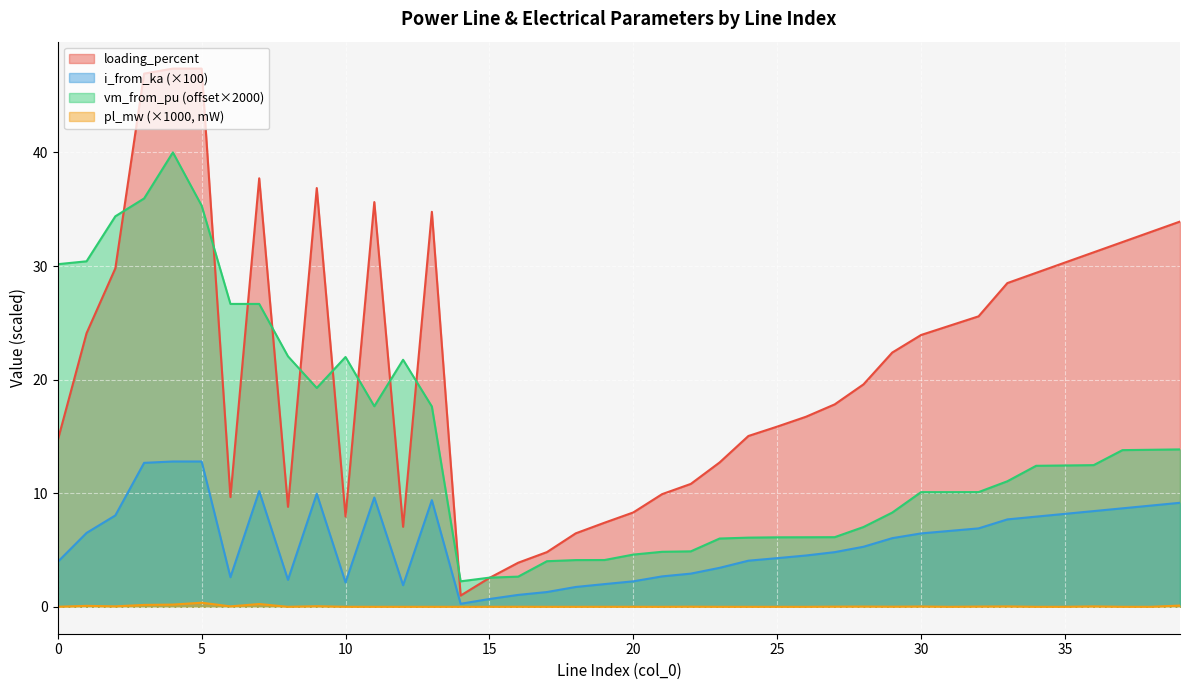

Reading left to right, transcribe all the data shown in this chart.

pl_mw: 0.0	0.1	0.0	0.2	0.2	0.4	0.0	0.2	0.0	0.1	0.0	0.0	0.0	0.0	0.0	0.0	0.0	0.0	0.0	0.0	0.0	0.0	0.0	0.0	0.0	0.0	0.0	0.0	0.0	0.0	0.0	0.0	0.0	0.0	0.0	0.0	0.0	0.0	0.0	0.1
i_from_ka: 4.0	6.5	8.0	12.7	12.8	12.8	2.6	10.2	2.4	10.0	2.1	9.6	1.9	9.4	0.3	0.7	1.0	1.3	1.7	2.0	2.2	2.7	2.9	3.4	4.1	4.3	4.5	4.8	5.3	6.0	6.5	6.7	6.9	7.7	7.9	8.2	8.4	8.7	8.9	9.2
loading_percent: 14.7	24.1	29.8	46.9	47.4	47.4	9.7	37.7	8.8	36.9	7.9	35.6	7.0	34.8	1.0	2.5	3.9	4.8	6.5	7.4	8.3	9.9	10.8	12.7	15.0	15.9	16.7	17.8	19.6	22.4	23.9	24.7	25.6	28.5	29.4	30.3	31.2	32.1	33.0	33.9
vm_from_pu: 30.2	30.4	34.4	35.9	40.0	35.3	26.7	26.7	22.1	19.3	22.0	17.7	21.7	17.6	2.2	2.6	2.7	4.0	4.1	4.1	4.6	4.8	4.9	6.0	6.1	6.1	6.1	6.1	7.0	8.3	10.1	10.1	10.1	11.1	12.4	12.4	12.5	13.8	13.8	13.9